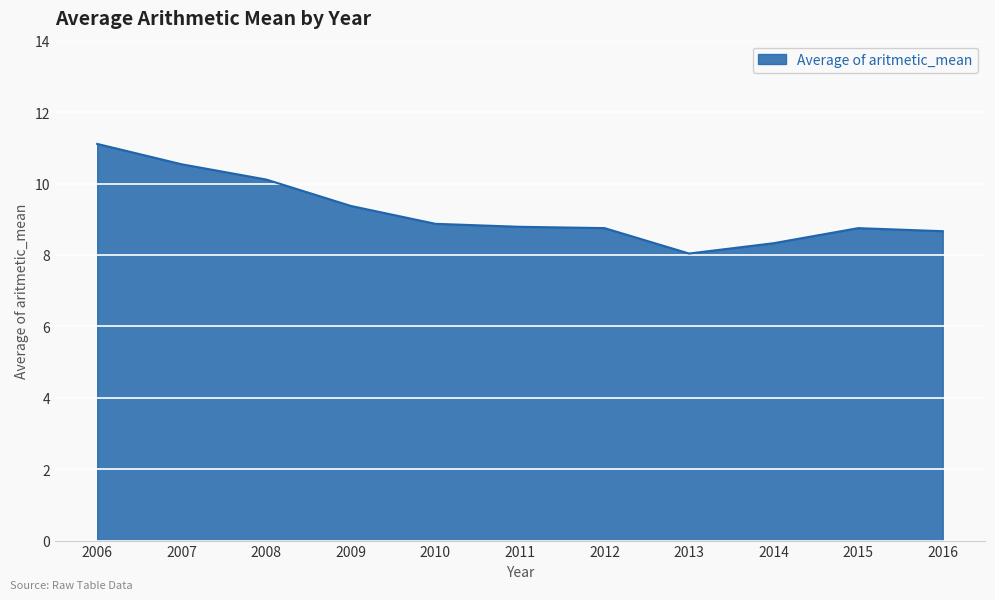

What value does the data have at 2015?

8.7